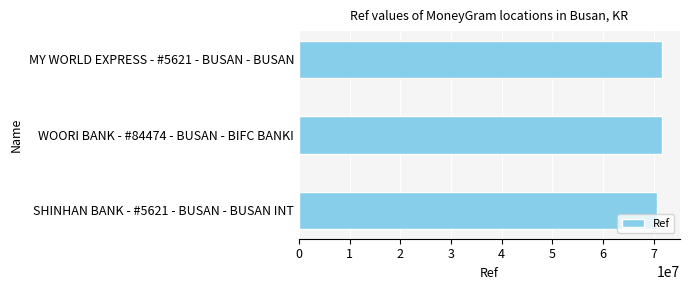

What is the minimum value shown in the chart?

70623307